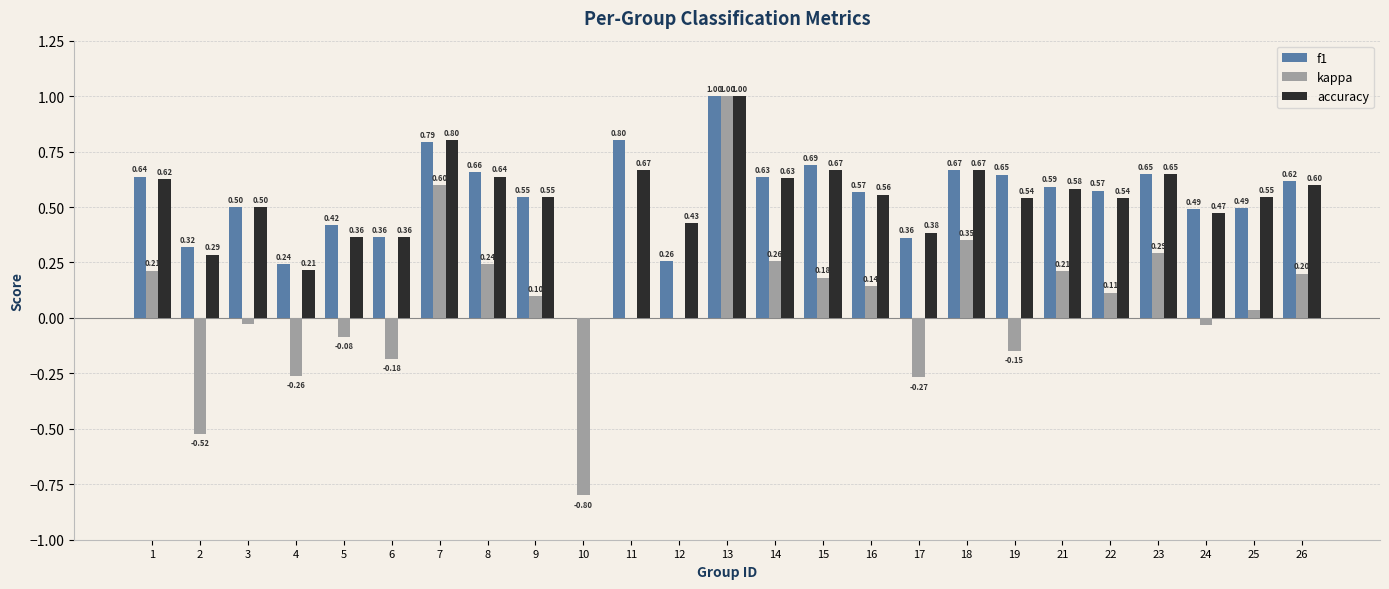

What is the difference between the f1 values at 24 and 22?

0.1